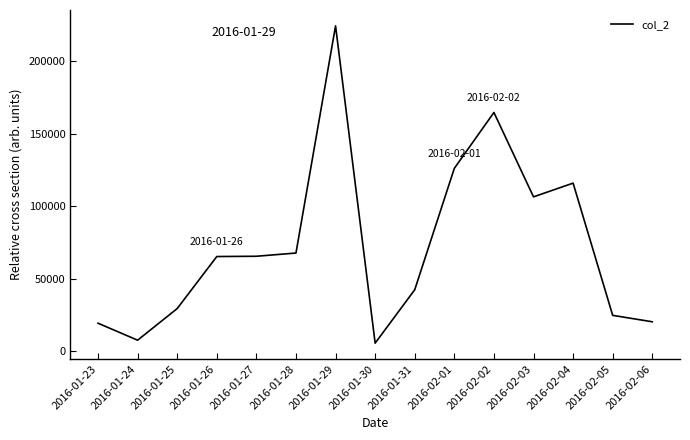

How many categories are shown in the chart?

15